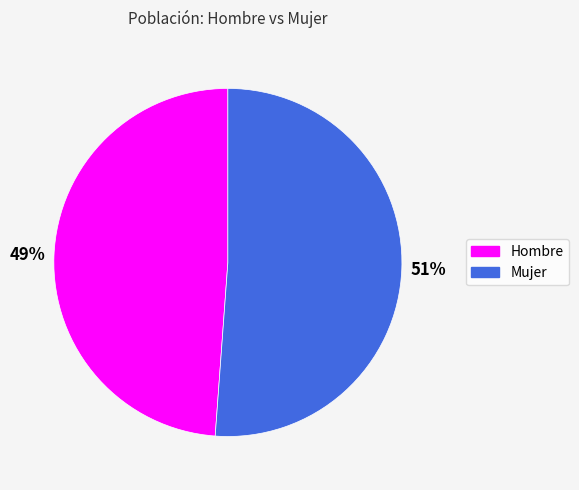

Combined, do Hombre and Mujer account for over 50%?

Yes